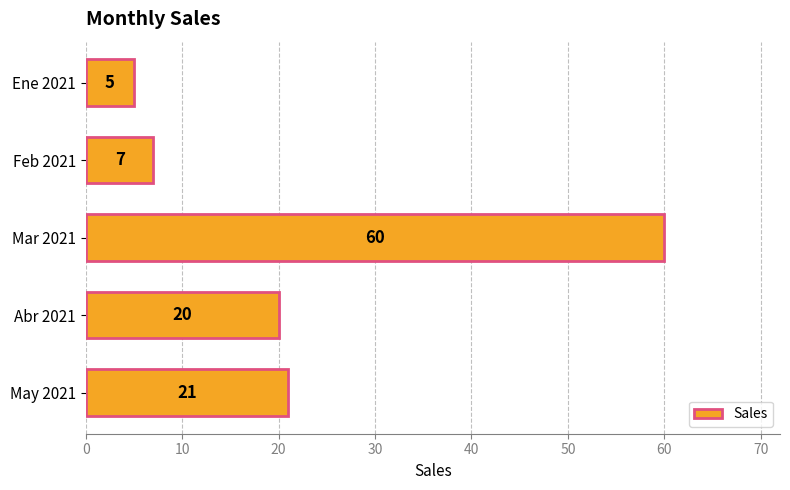

List the labels in order of value, smallest first.

Ene 2021, Feb 2021, Abr 2021, May 2021, Mar 2021